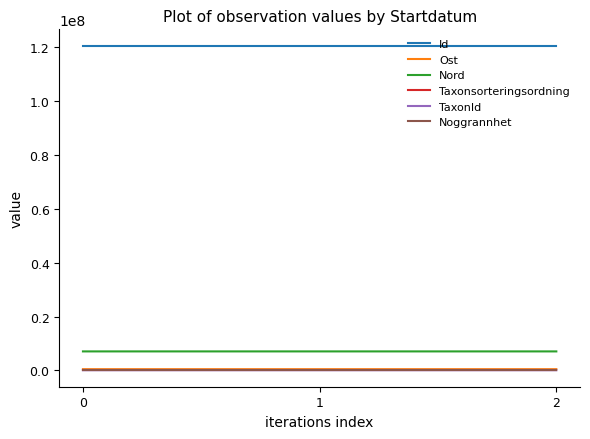

What is the difference between the highest and lowest values at 2?

120448391